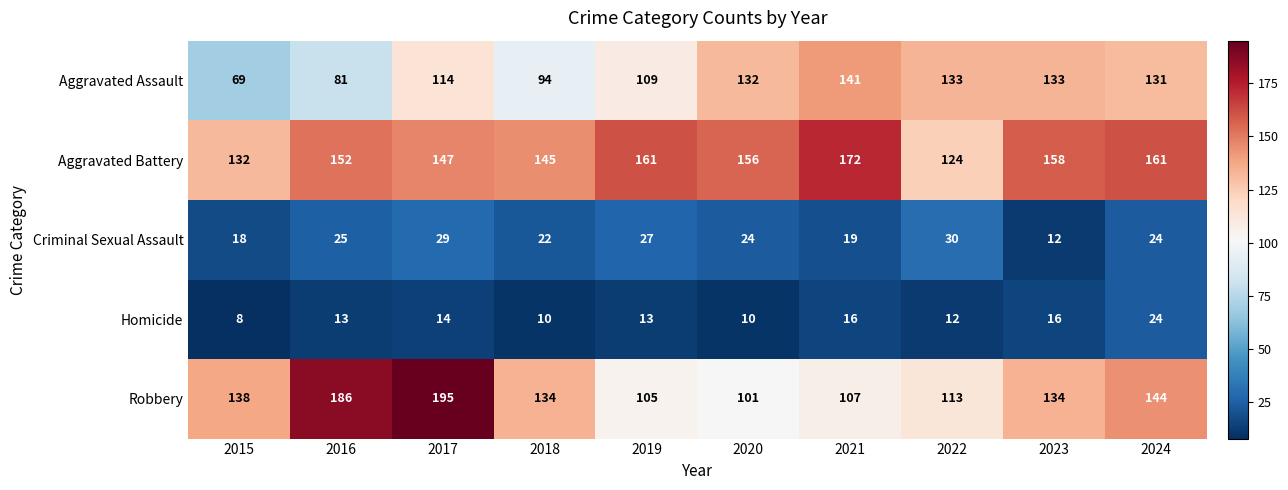

How many categories are shown in the chart?

10